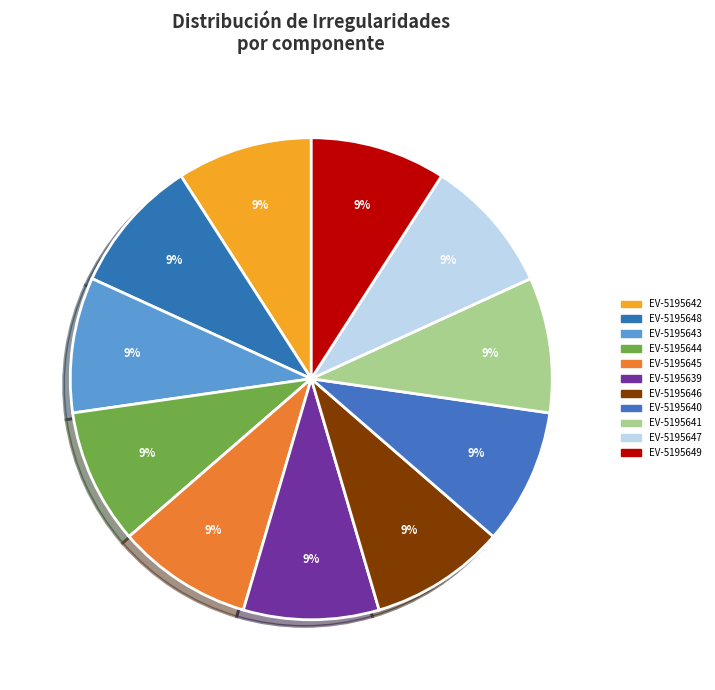

Which slice is the smallest?

EV-5195639